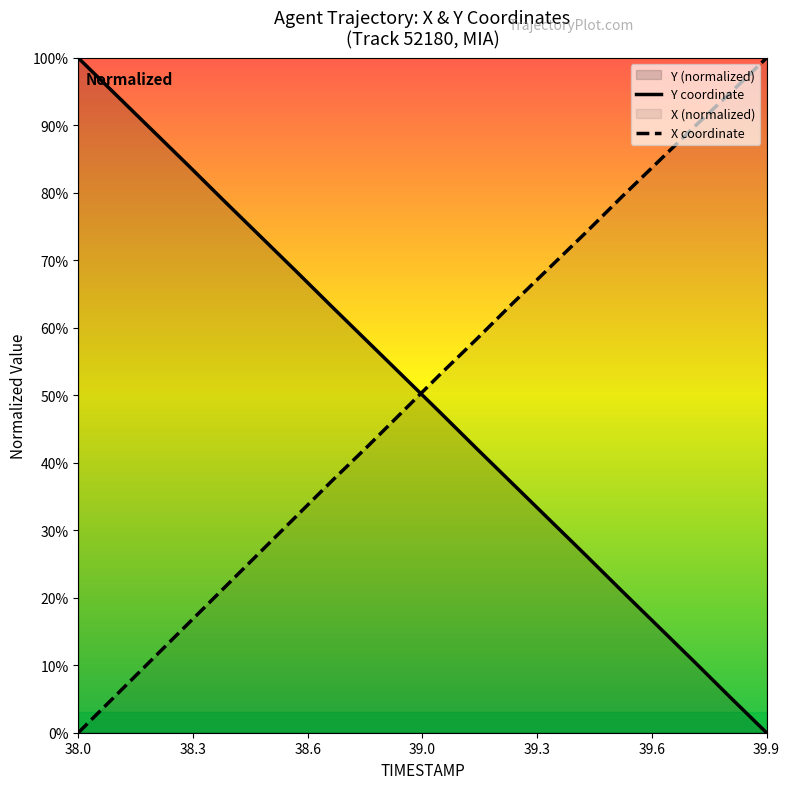

What is the greatest value displayed?

100.0